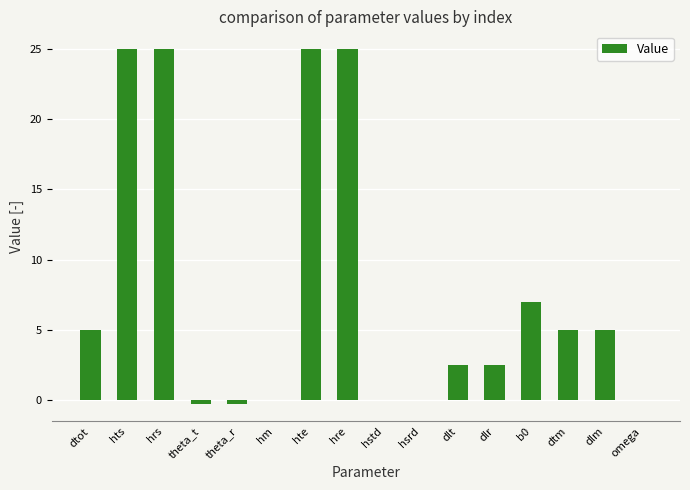

What is the greatest value displayed?

25.0